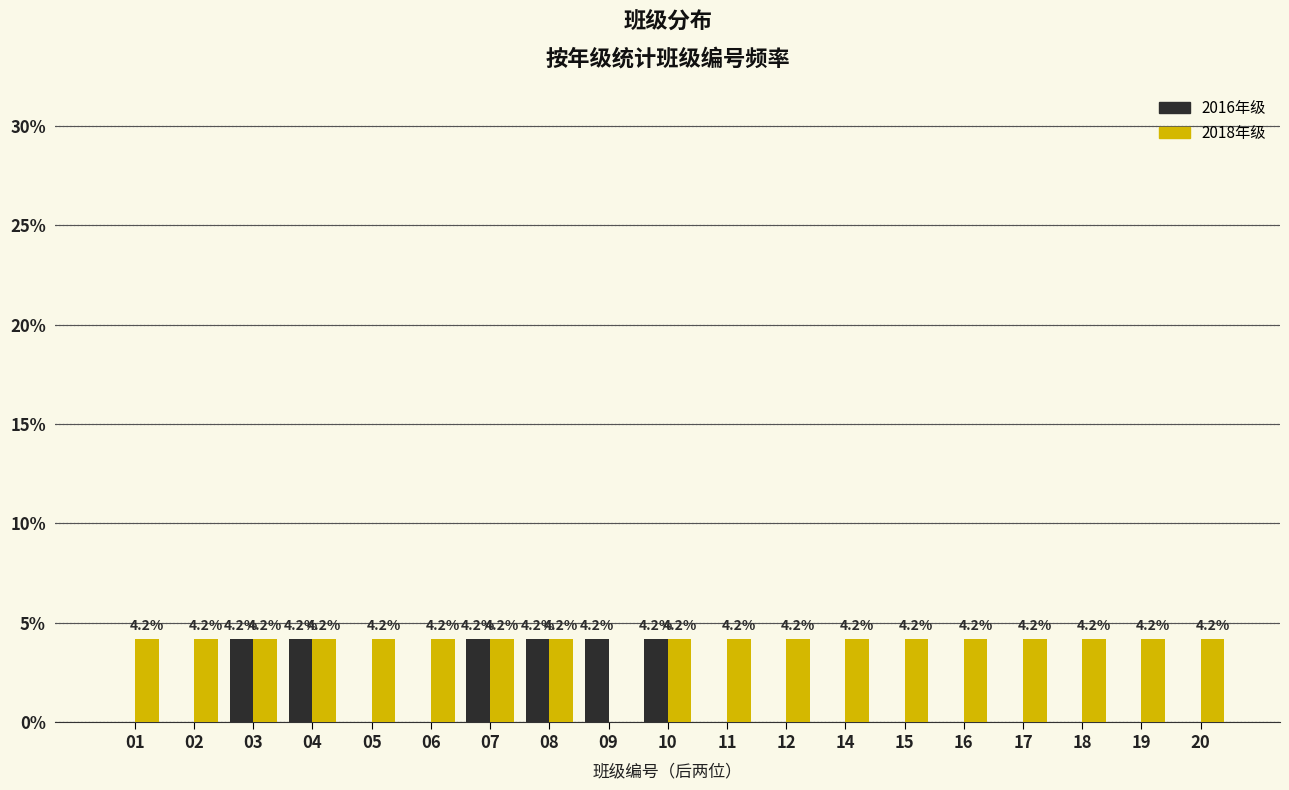

Reading left to right, what are all the values shown in this chart?

2016年级: 01=0.0	02=0.0	03=4.2	04=4.2	05=0.0	06=0.0	07=4.2	08=4.2	09=4.2	10=4.2	11=0.0	12=0.0	14=0.0	15=0.0	16=0.0	17=0.0	18=0.0	19=0.0	20=0.0
2018年级: 01=4.2	02=4.2	03=4.2	04=4.2	05=4.2	06=4.2	07=4.2	08=4.2	09=0.0	10=4.2	11=4.2	12=4.2	14=4.2	15=4.2	16=4.2	17=4.2	18=4.2	19=4.2	20=4.2